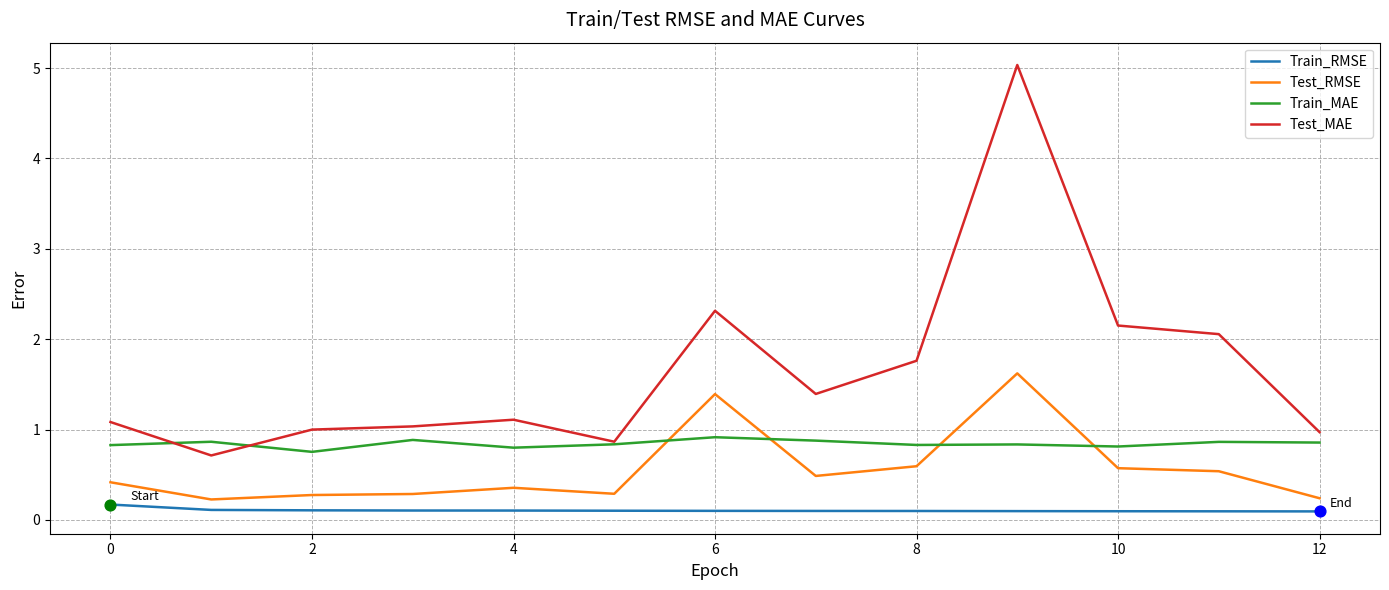

Which series has the largest total across all categories?

Test_MAE